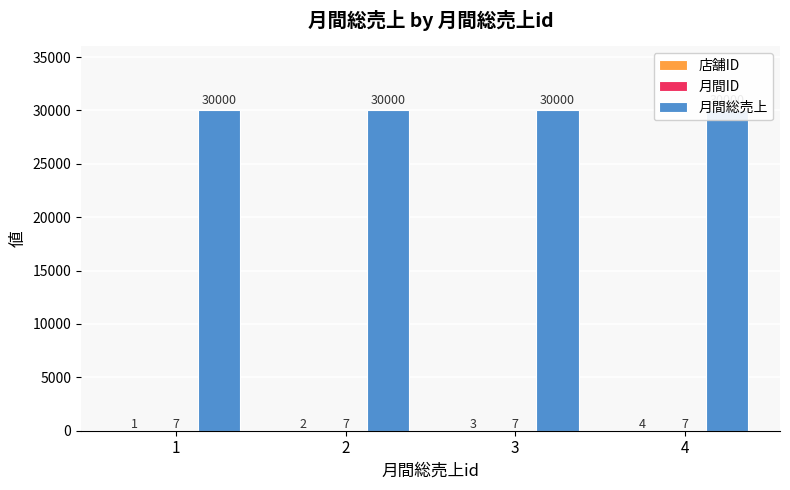

How many categories are shown in the chart?

4